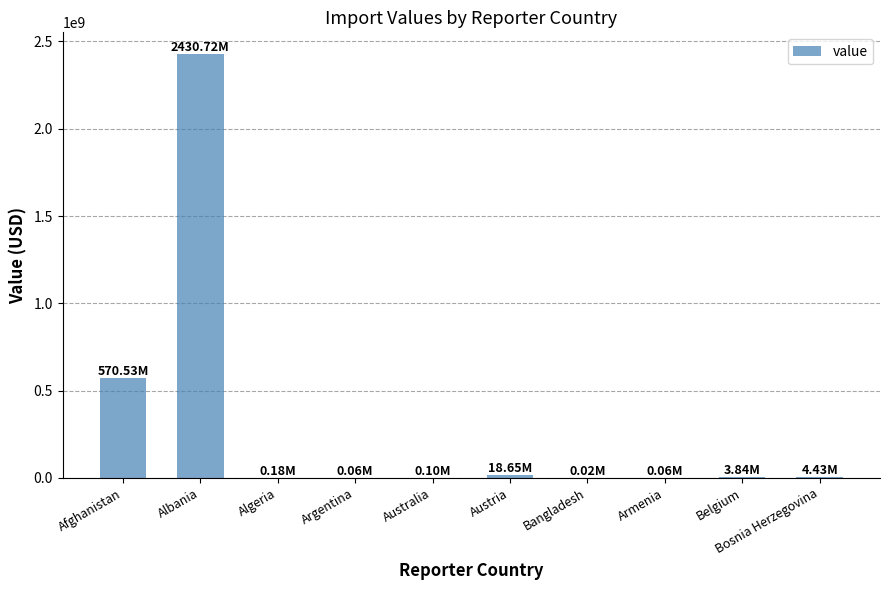

What is the approximate value at Algeria, to the nearest 100?

181400